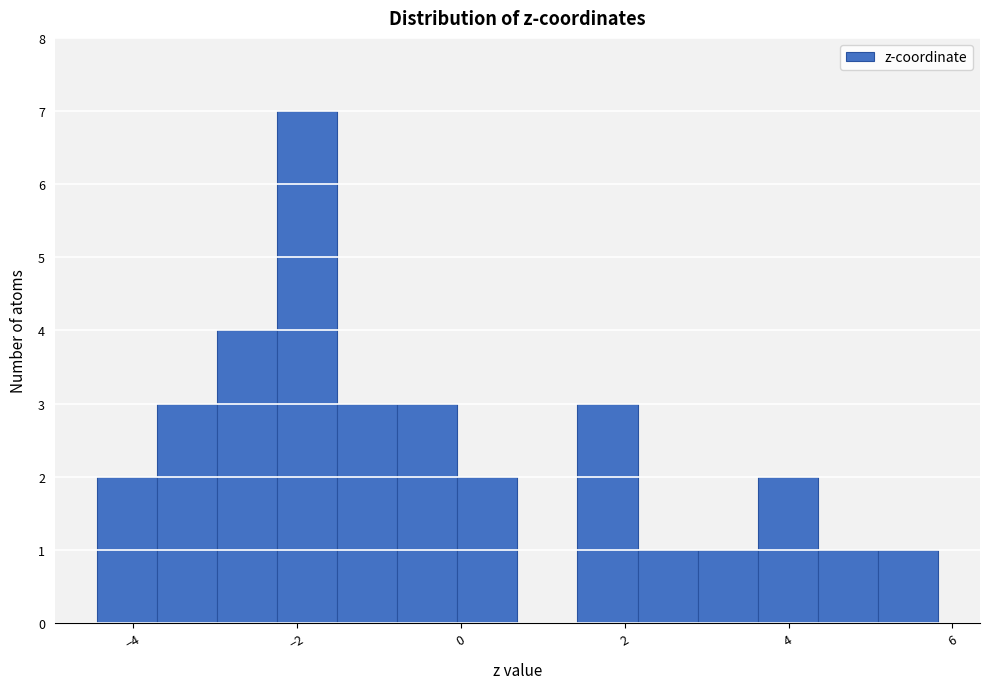

Around what value on the x-axis is the tallest bar? Give the approximate position of its centre, as read against the axis.

-1.8